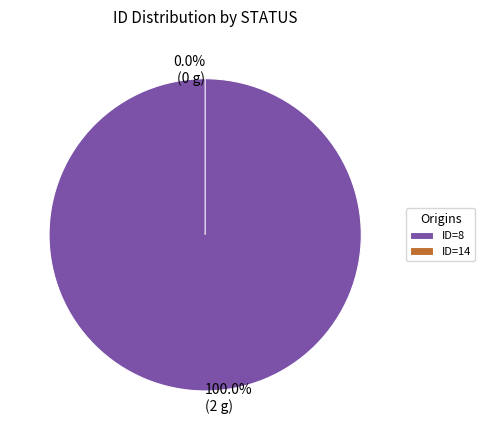

Do 14 and 8 together represent more than half of the pie?

Yes